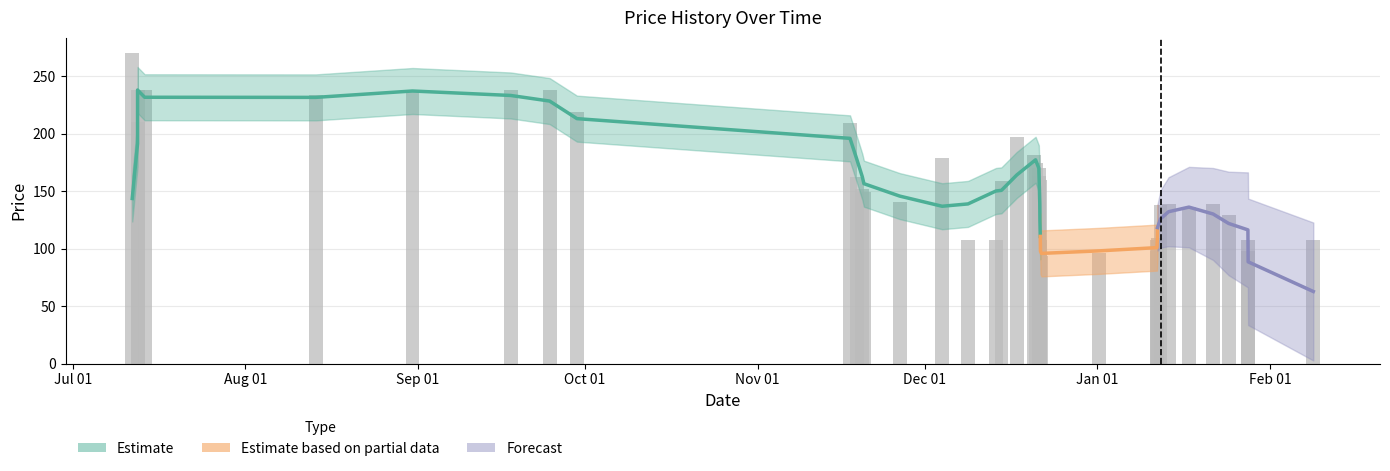

Which category has the highest value across all series?

Jul 01